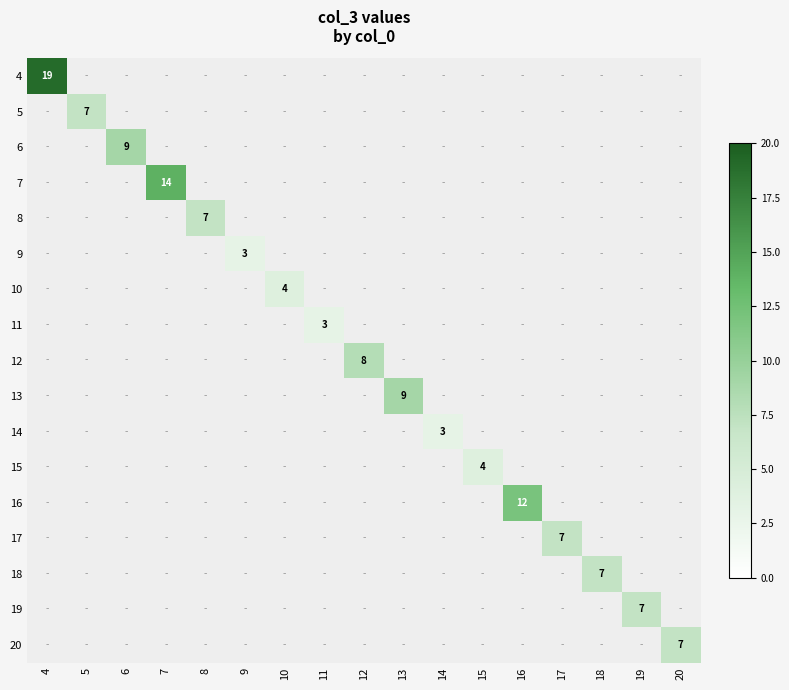

How many values in 6 are above zero?

1